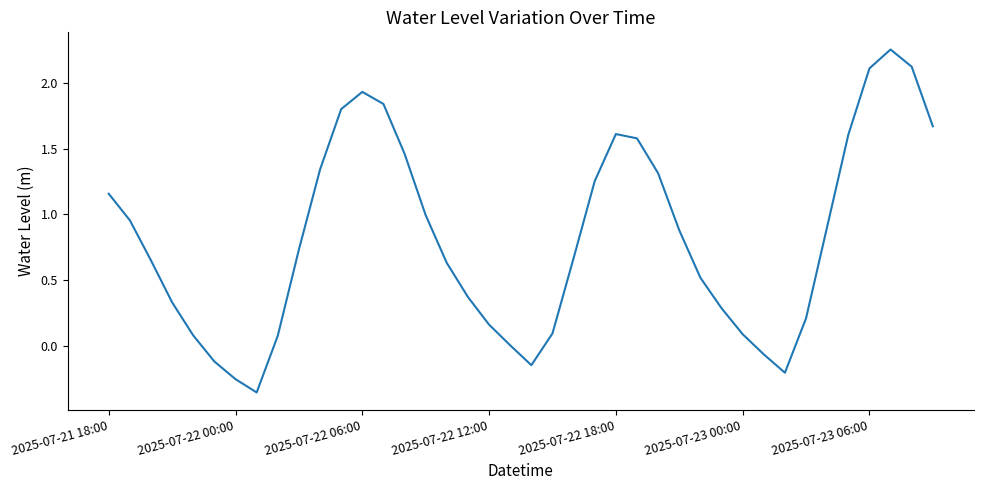

What is the difference between the maximum and minimum values?

2.6